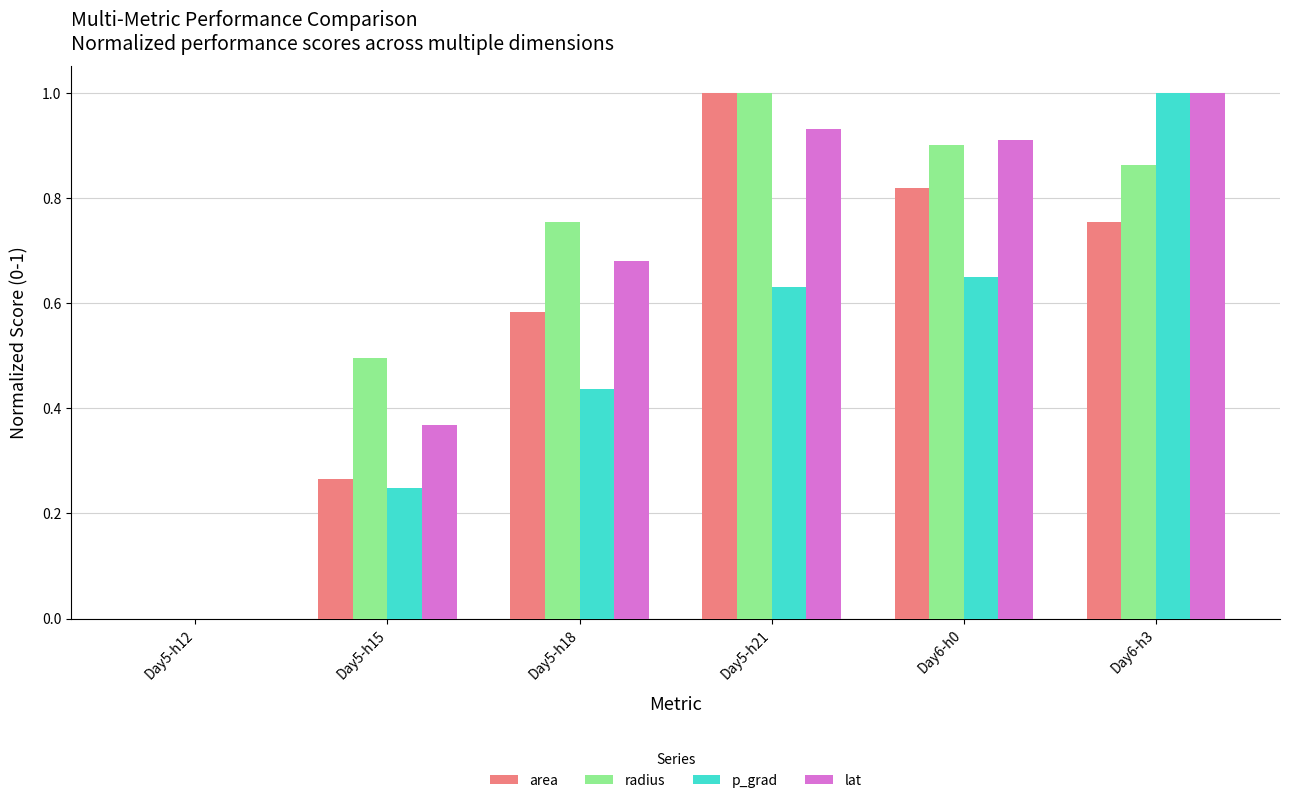

What is the maximum value shown in the chart?

1.0